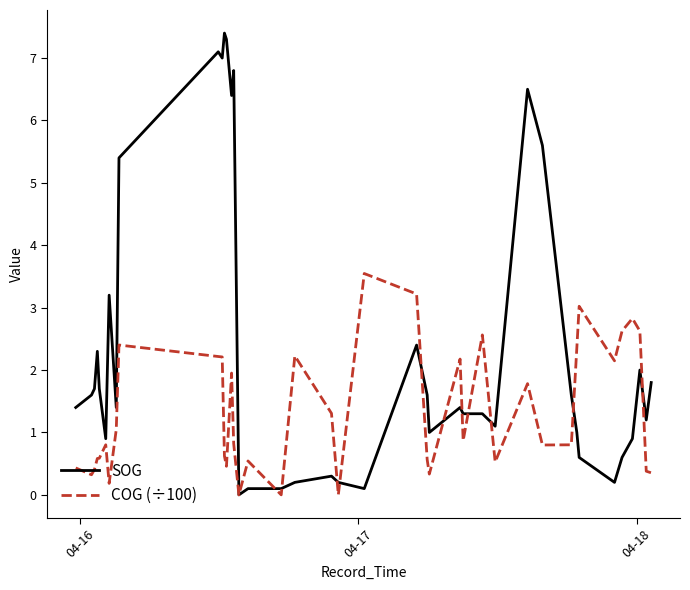

Which series has the largest range (max minus min)?

SOG